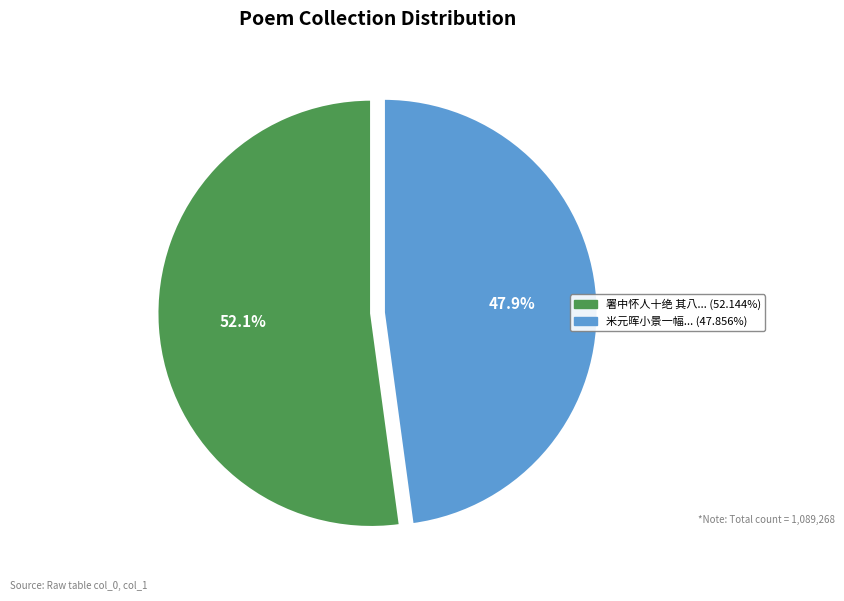

How many slices are in this pie chart?

2